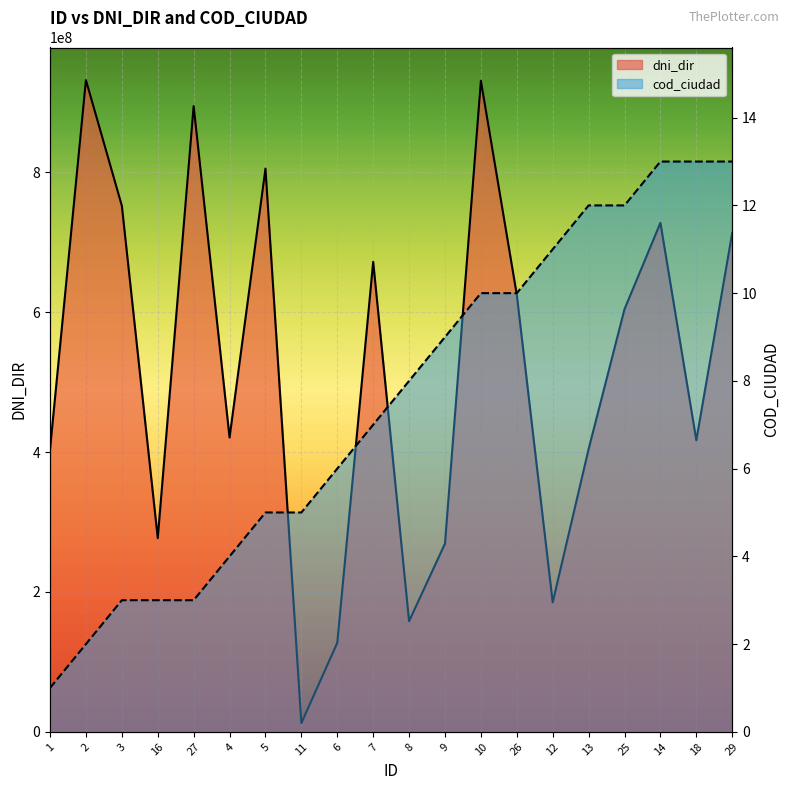

Is it true that cod_ciudad equals 10 at 10?

True